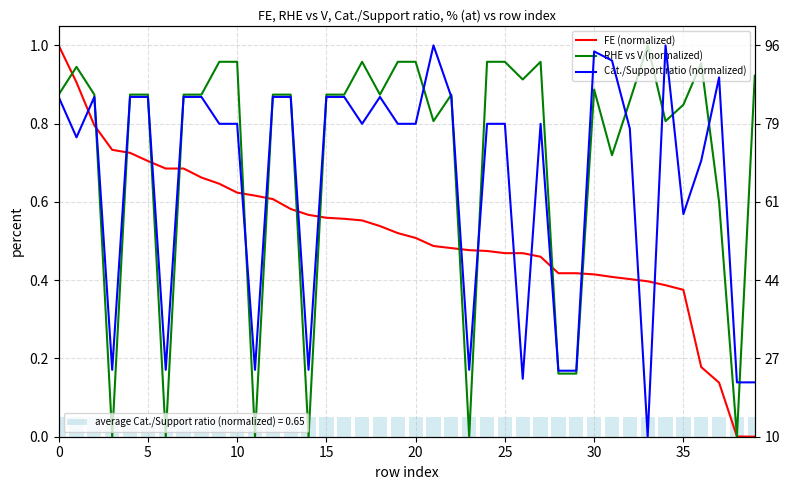

List the series in order of their peak value, highest first.

FE (normalized), RHE vs V (normalized), Cat./Support ratio (normalized)